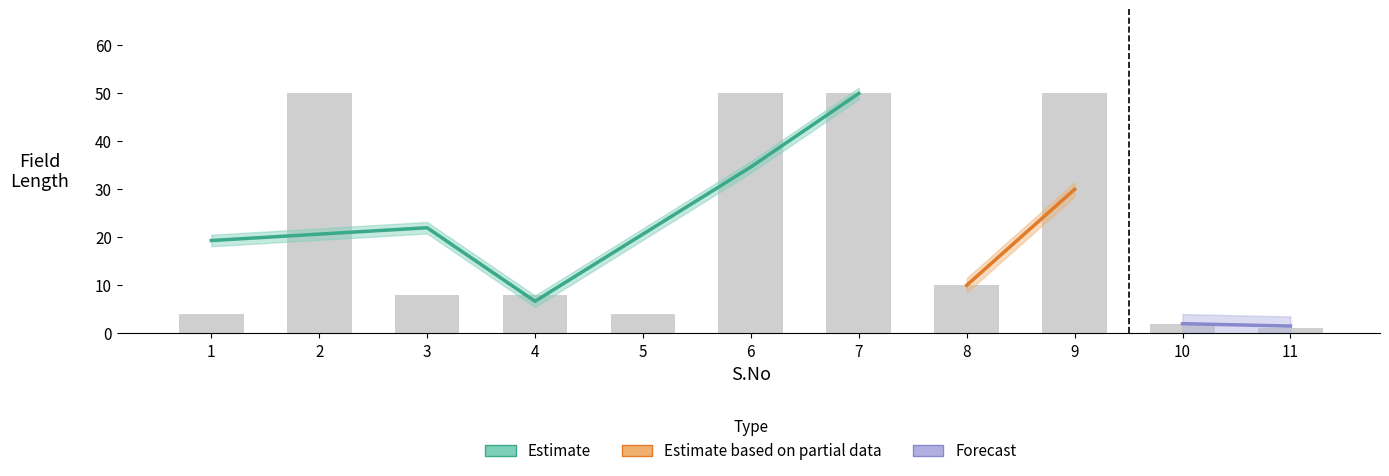

True or false: the data shows 11 at 3.

False